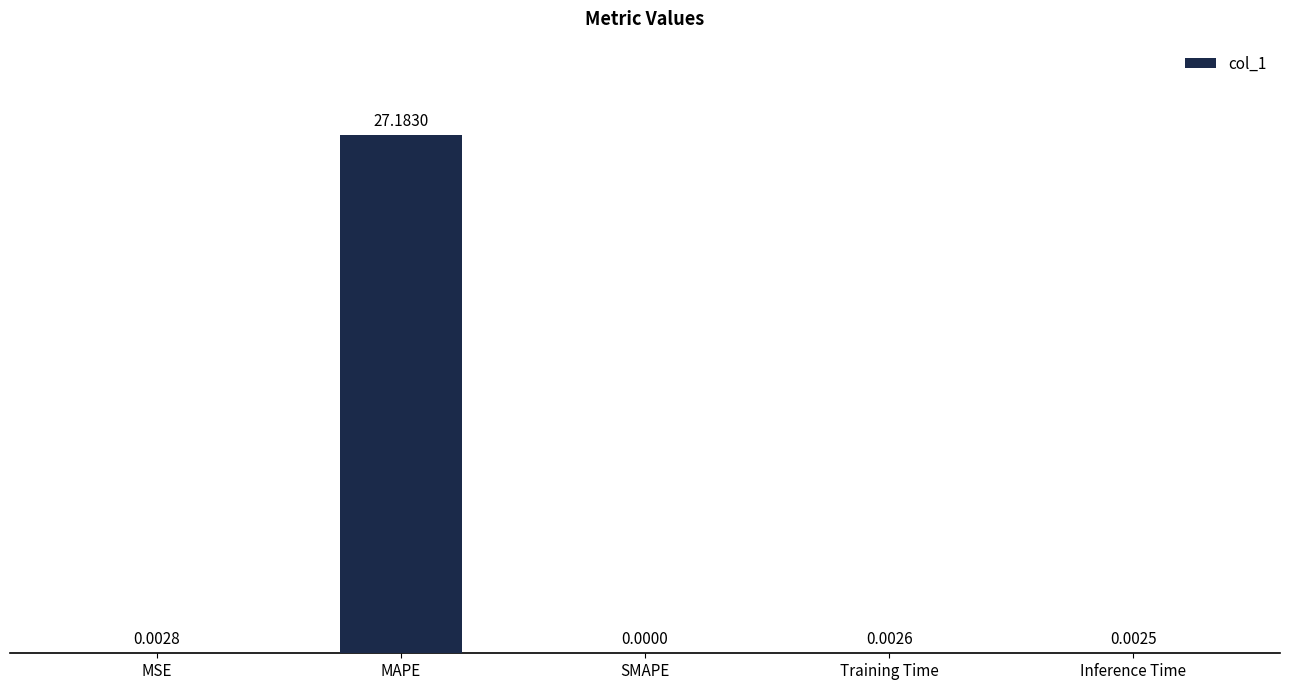

At which category does the chart reach its peak across all series?

MAPE